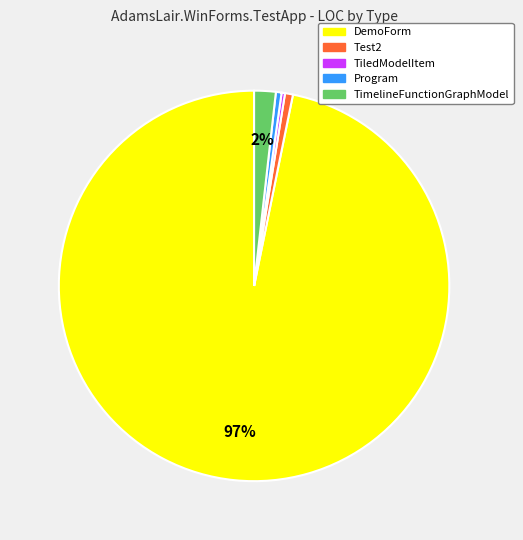

Is it true that DemoForm is 97% of the pie?

True